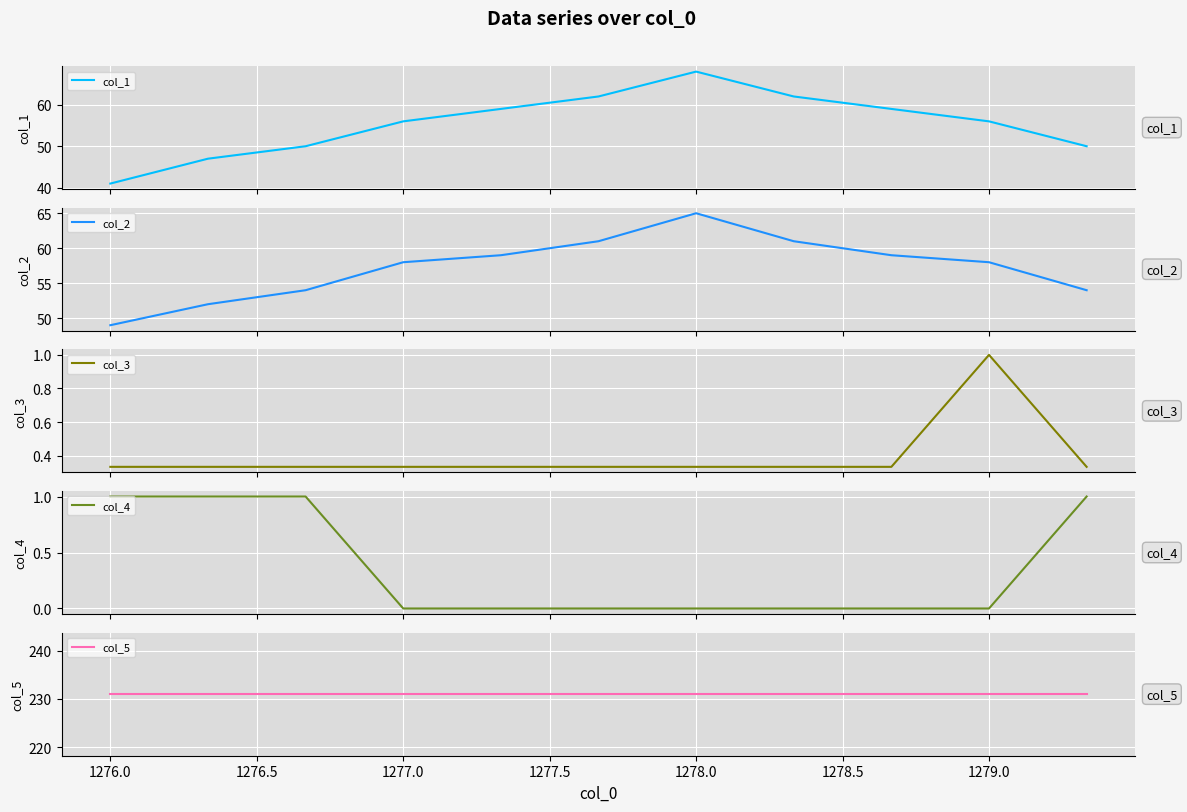

What is the maximum value for col_1?

68